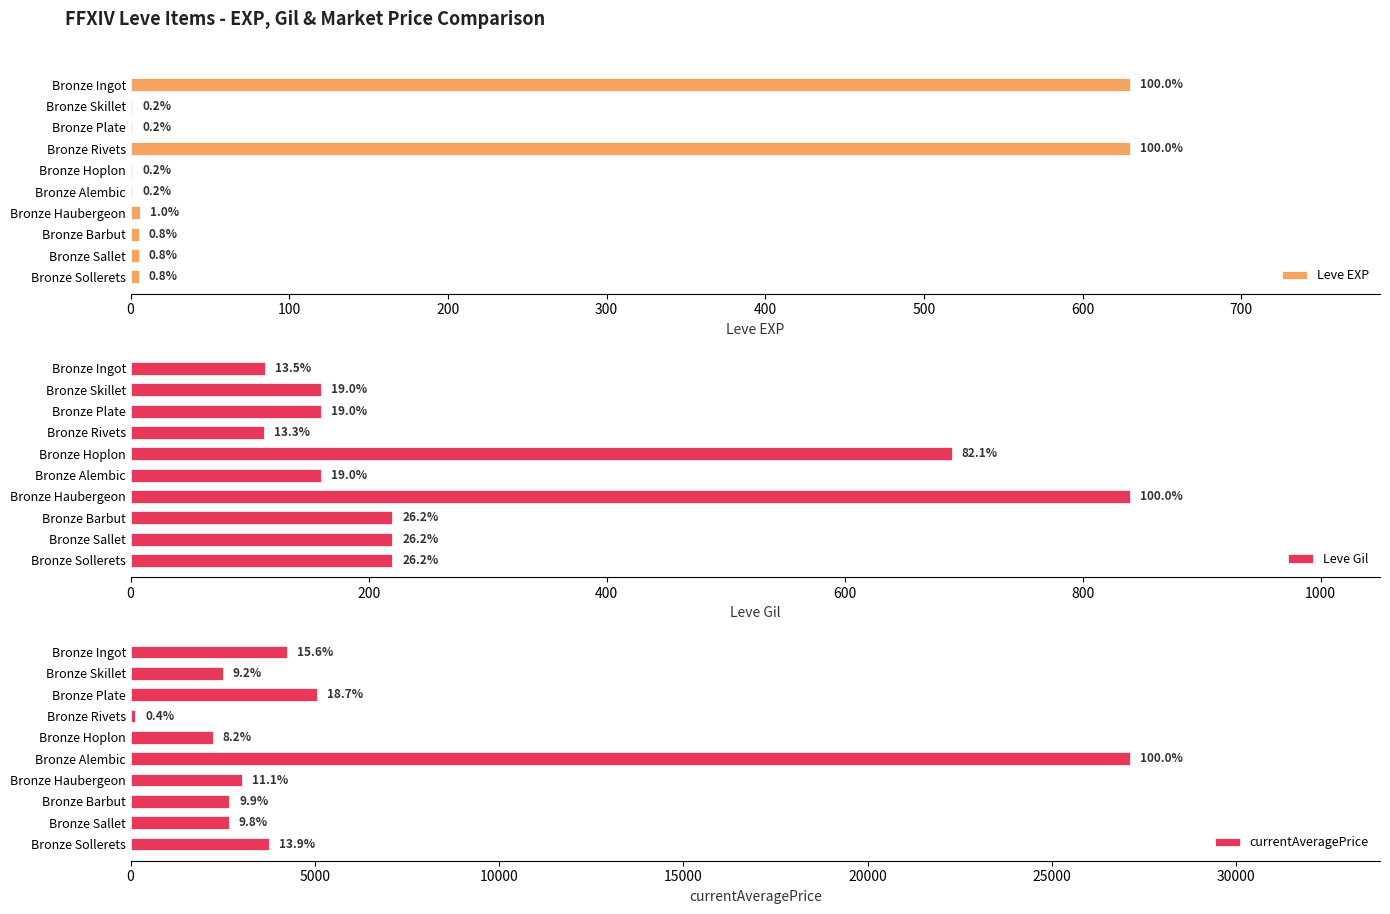

What is the spread (max minus min) of values at Bronze Rivets?

518